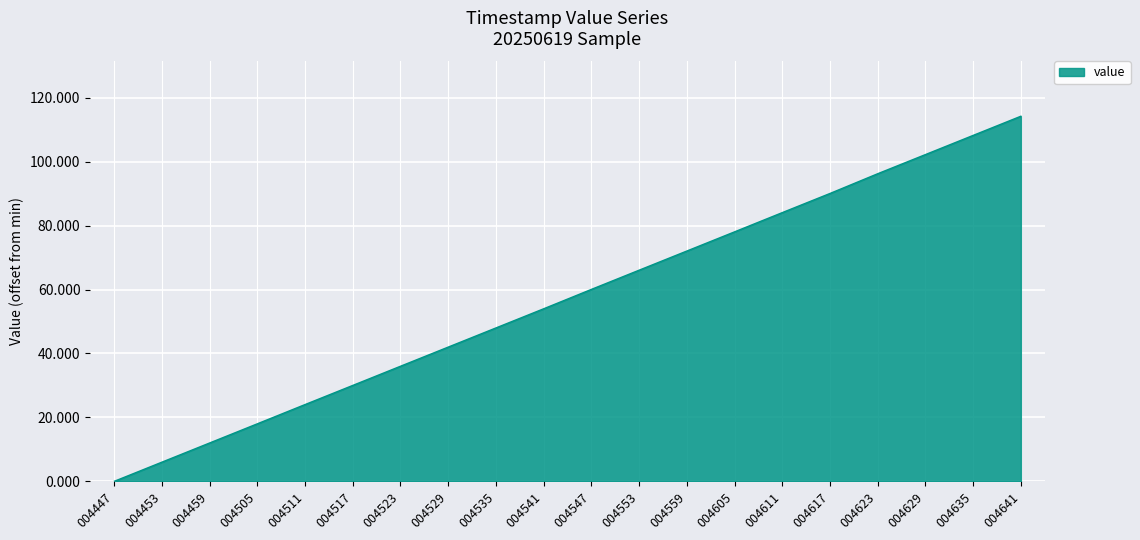

Is it true that the value at 004447 is 0.0?

True